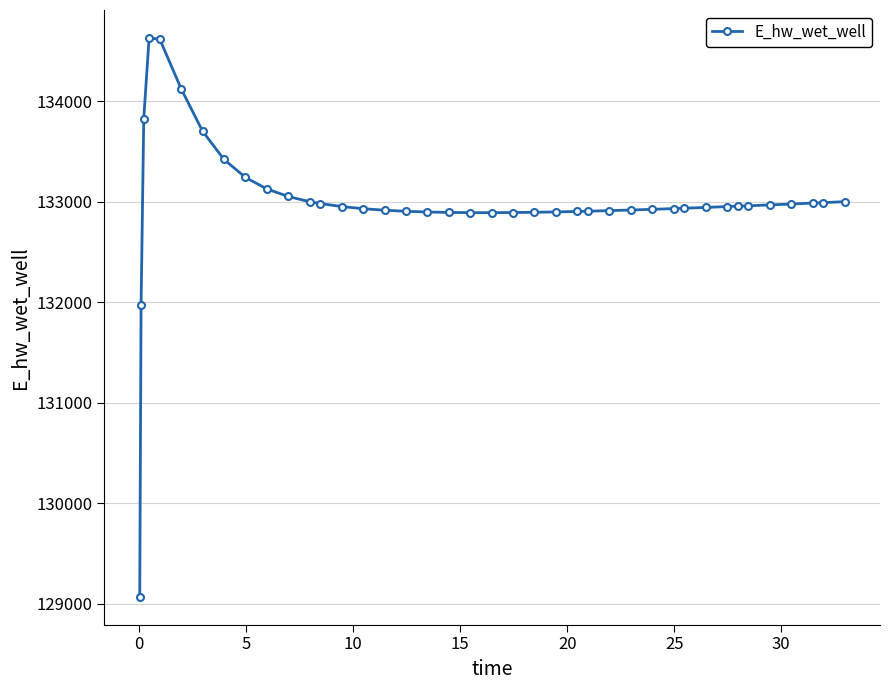

Count the number of values greater than 132950.

20